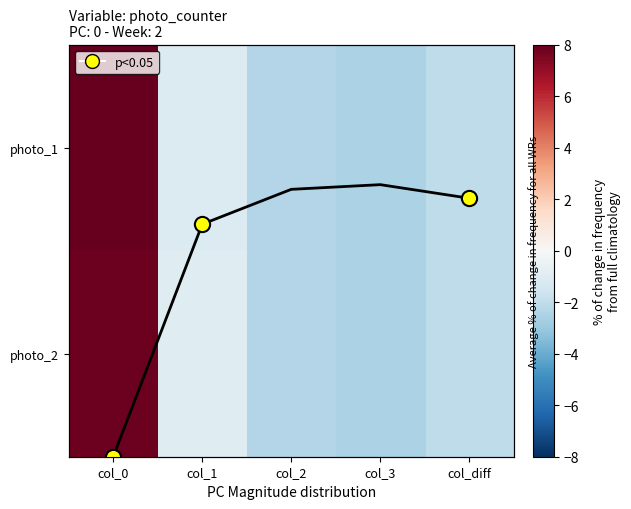

List the labels in order of photo_2 value, largest first.

col_0, col_1, col_diff, col_2, col_3